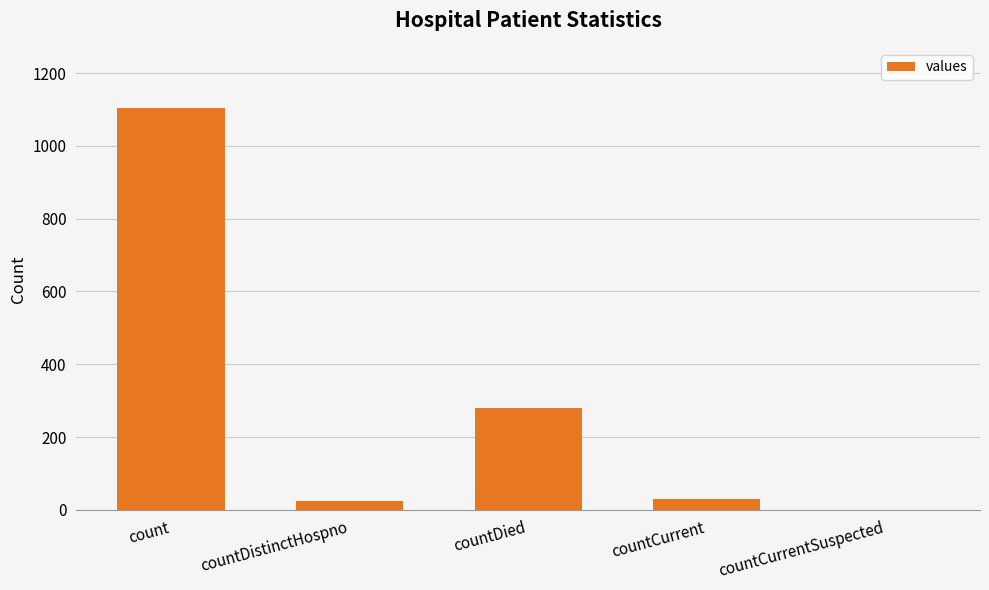

What is the change in value from countCurrent to countCurrentSuspected?

-29